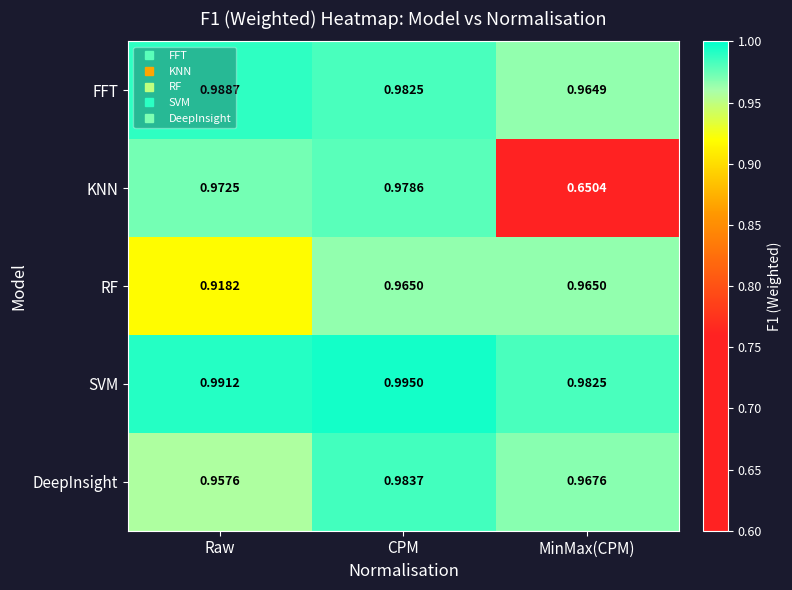

Between Raw and MinMax(CPM), which series saw the biggest shift?

KNN